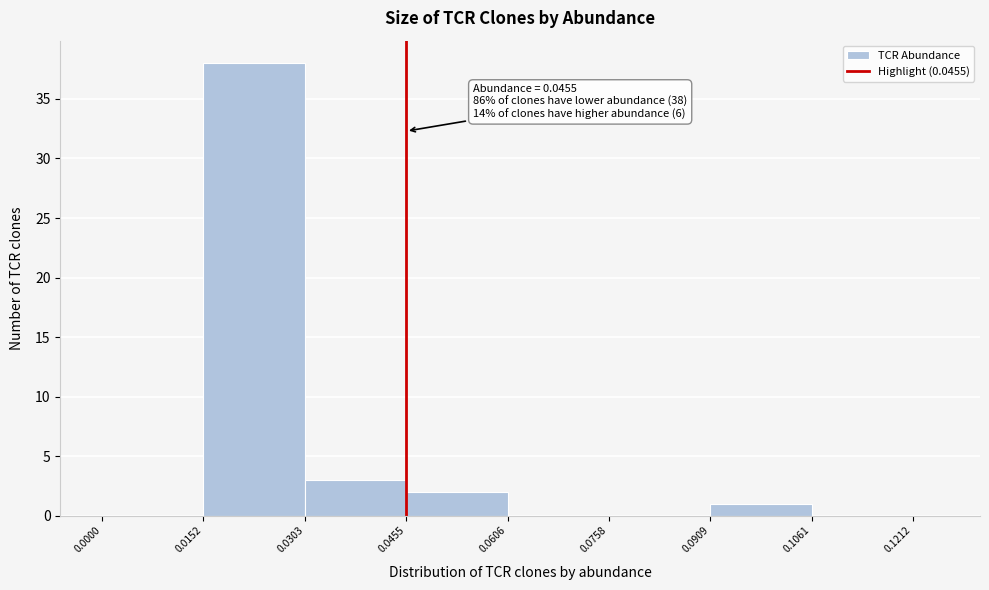

Around what value on the x-axis is the tallest bar? Give the approximate position of its centre, as read against the axis.

0.022